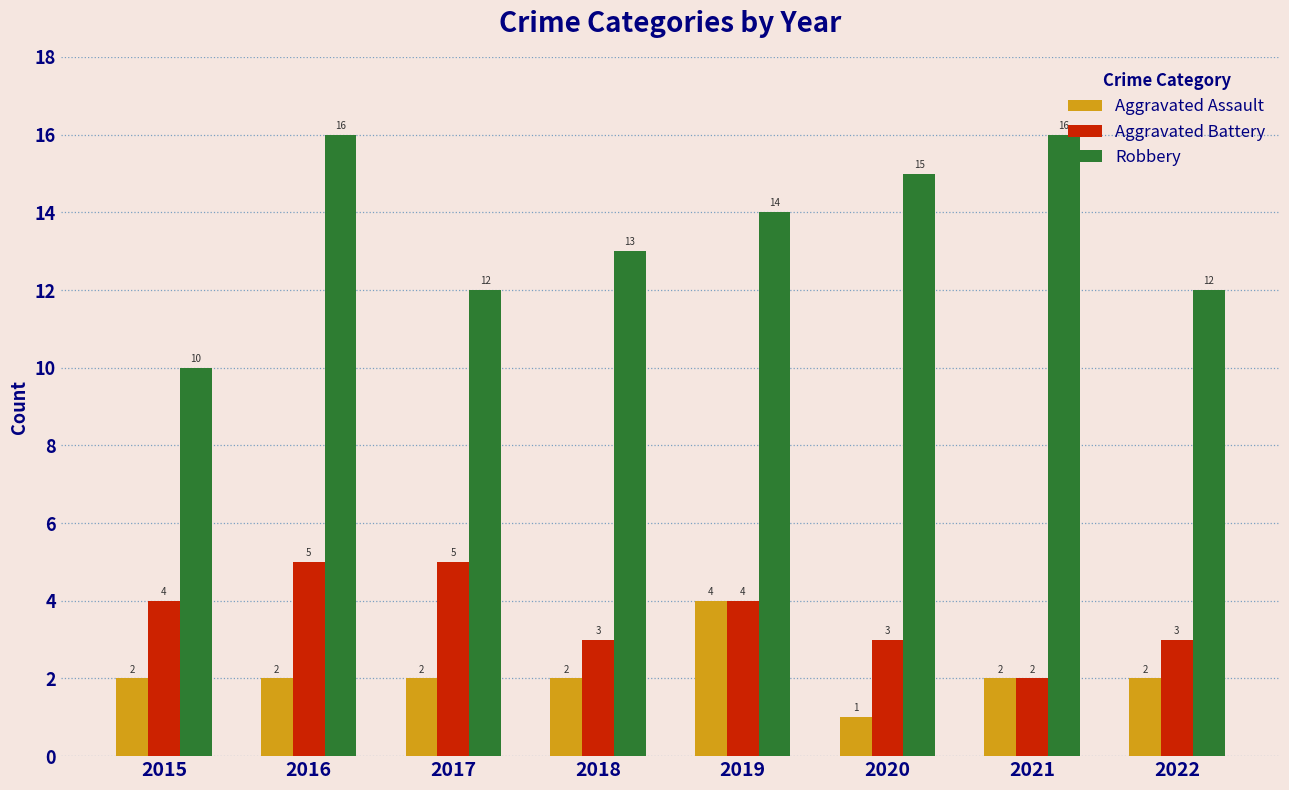

Rank the series by their maximum value, from lowest to highest.

Aggravated Assault, Aggravated Battery, Robbery